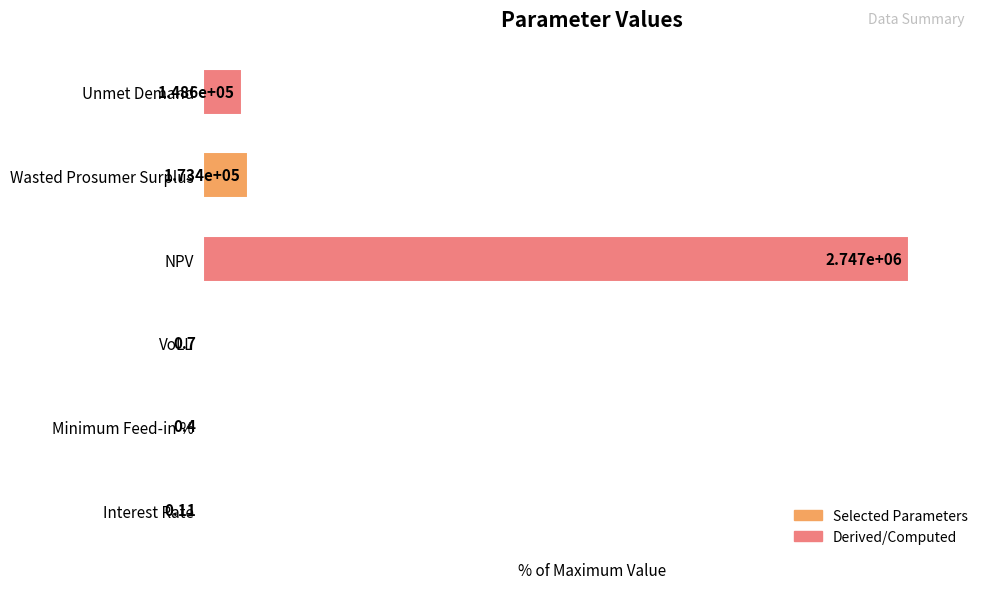

Are the bars horizontal?

Yes